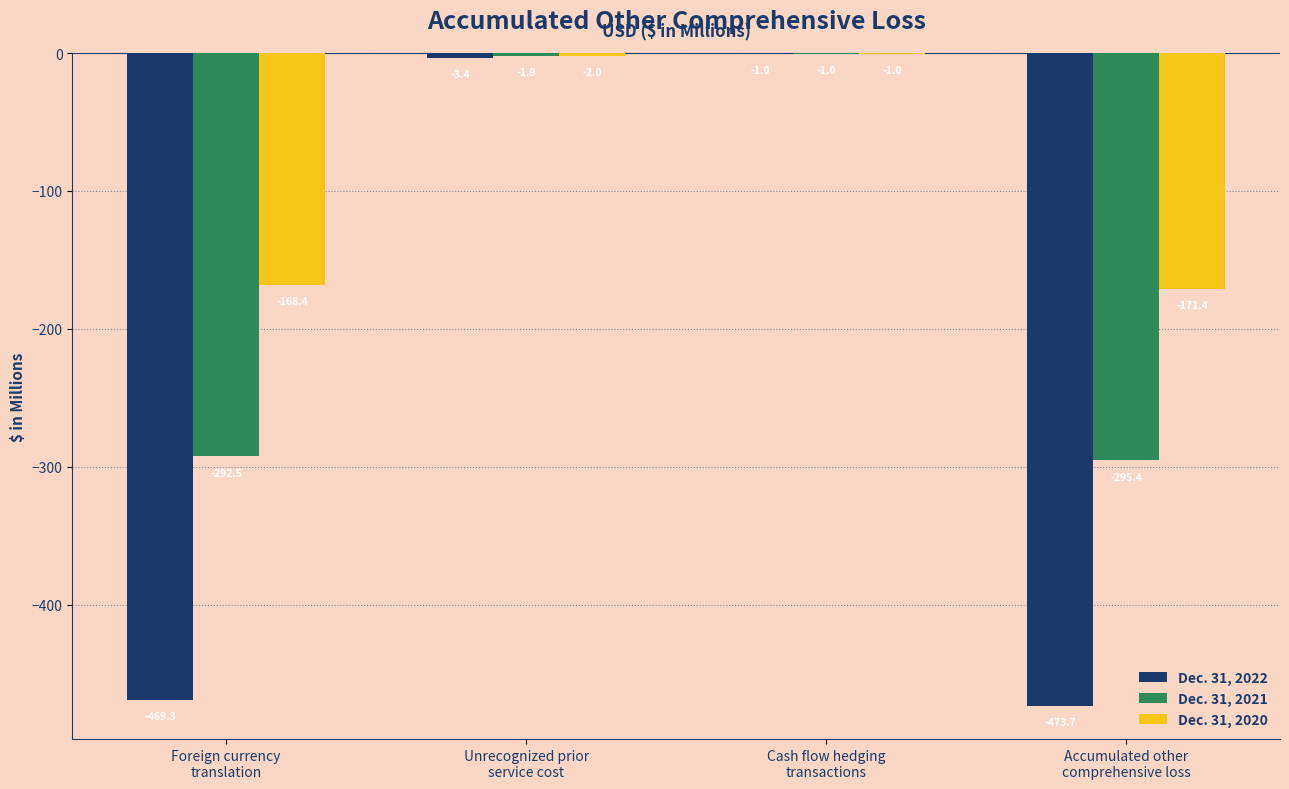

Does the chart contain stacked bars?

No